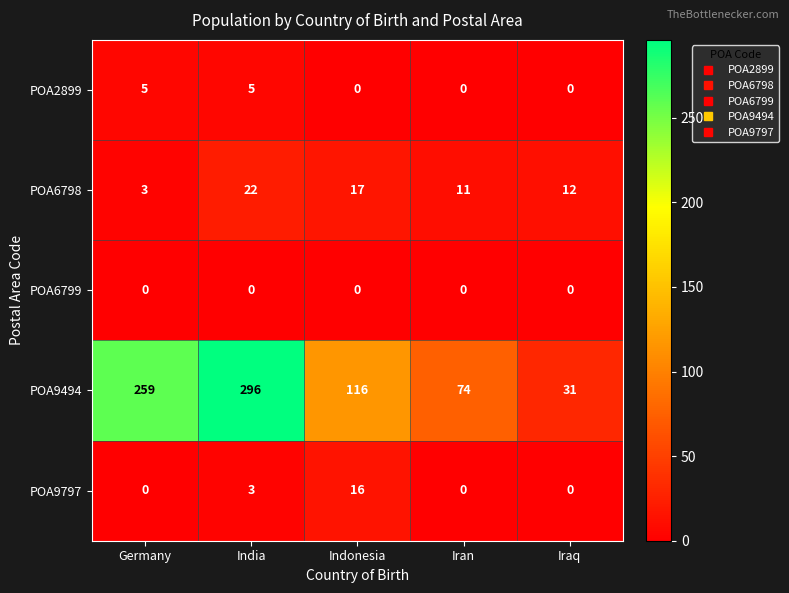

Count the number of categories in the chart.

5